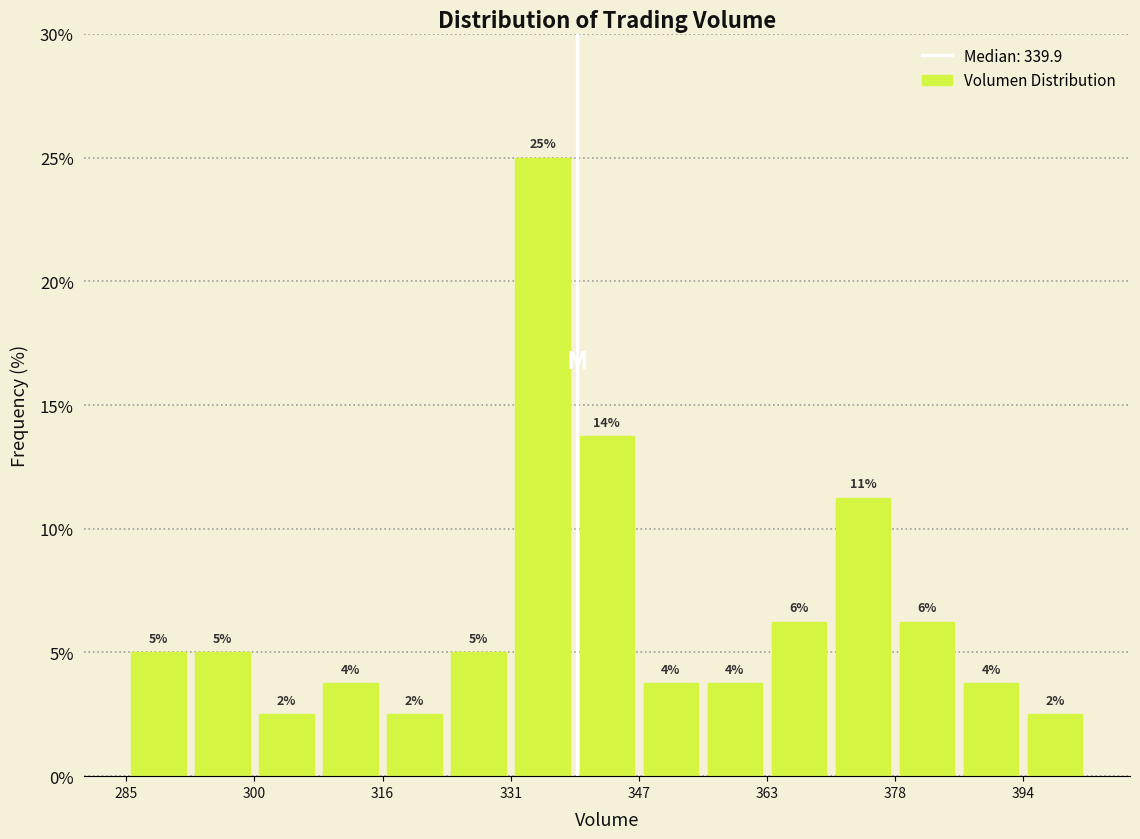

Read against the x-axis, roughly where is the centre of the tallest bar?

336